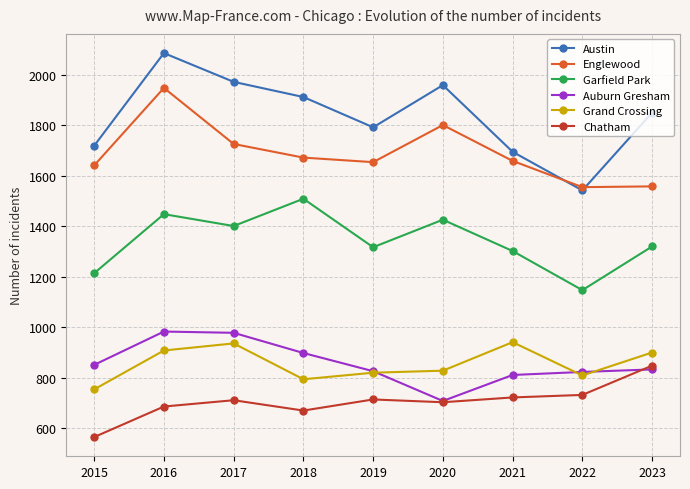

How many lines are shown in the chart?

6